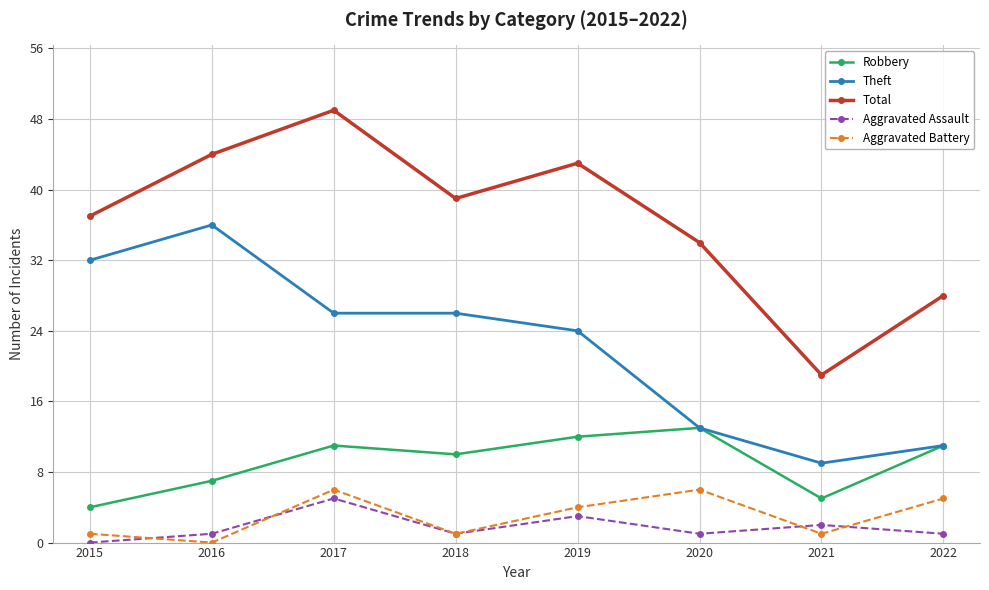

True or false: Total and Aggravated Assault cross at least once.

False